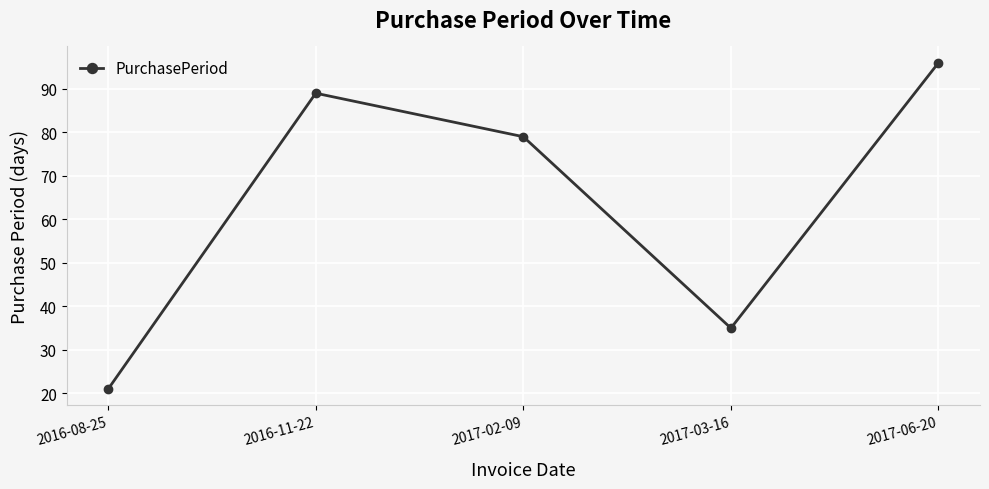

How many points are higher than both their immediate neighbors (excluding endpoints)?

1